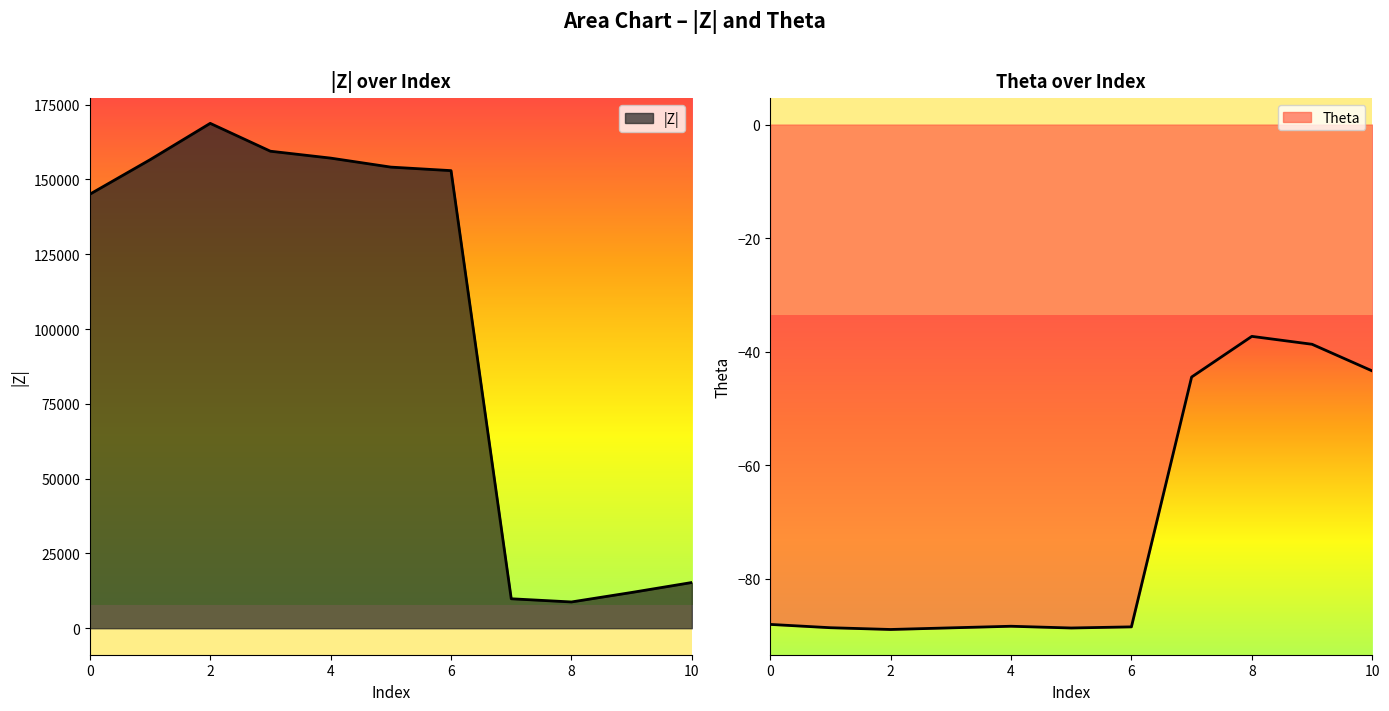

Which series has the largest total across all categories?

|Z|